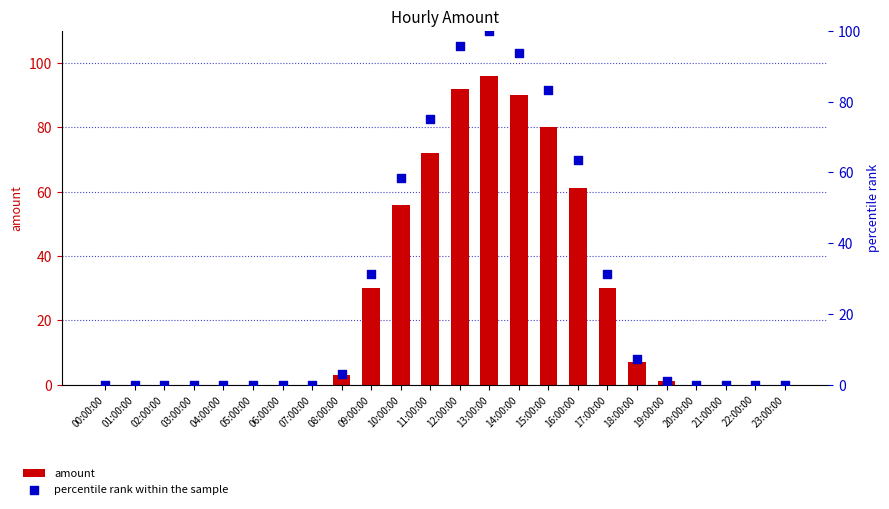

At how many categories does at least one series exceed 15?

9